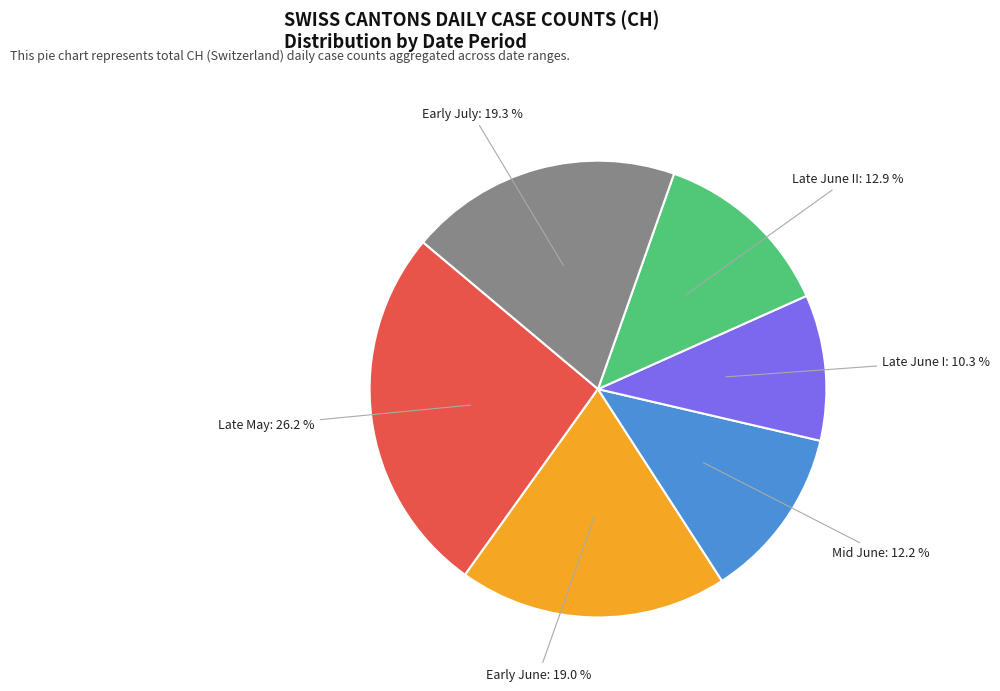

Is there any slice that represents more than half of the pie?

No